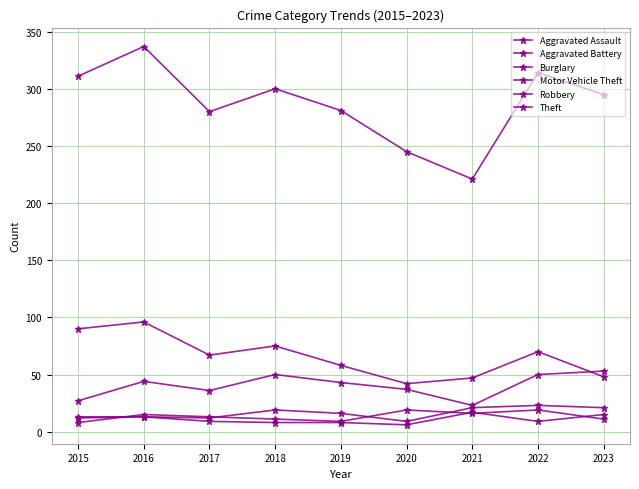

How many lines are shown in the chart?

6